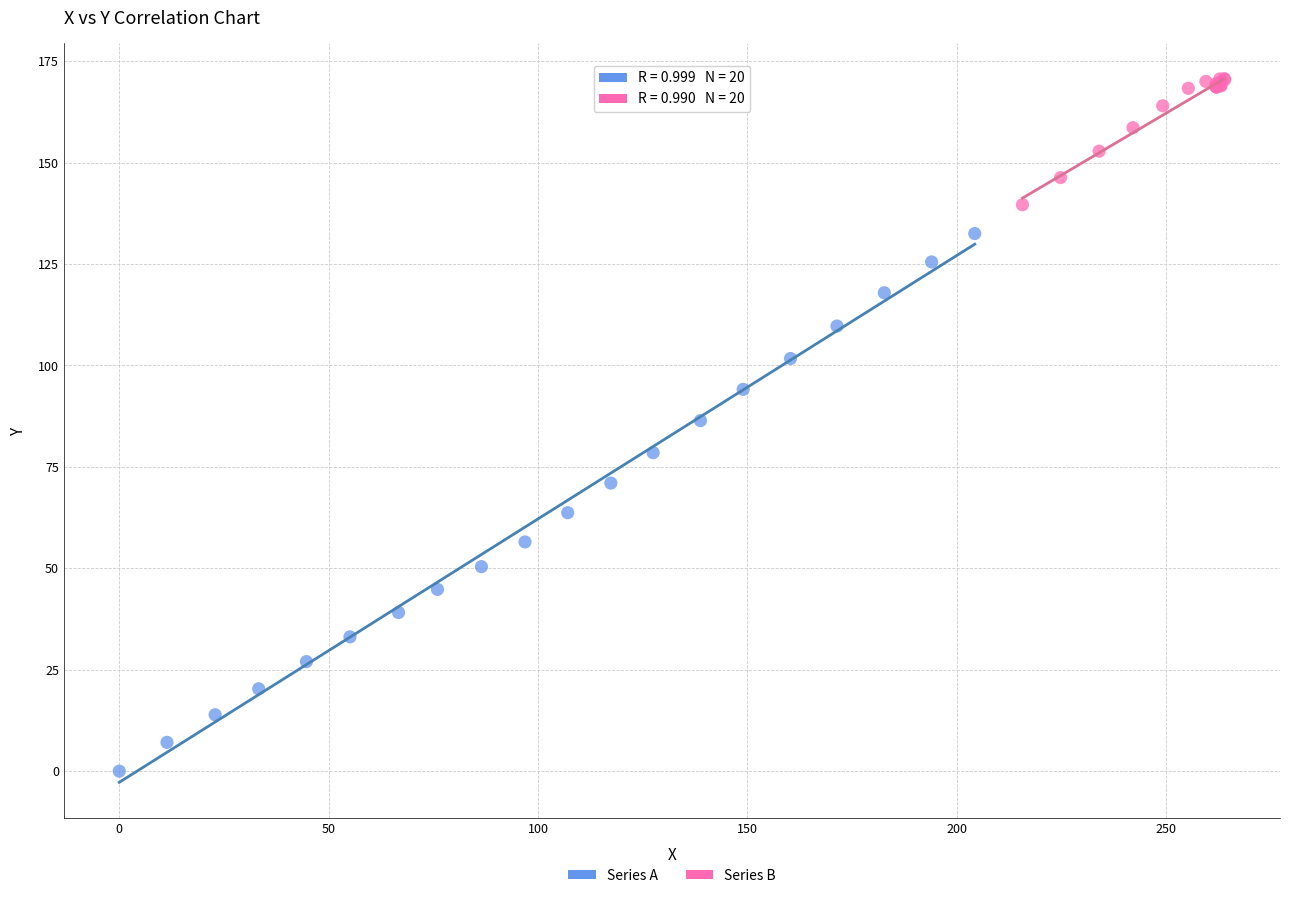

Which series has the largest Y range (max minus min)?

Series A